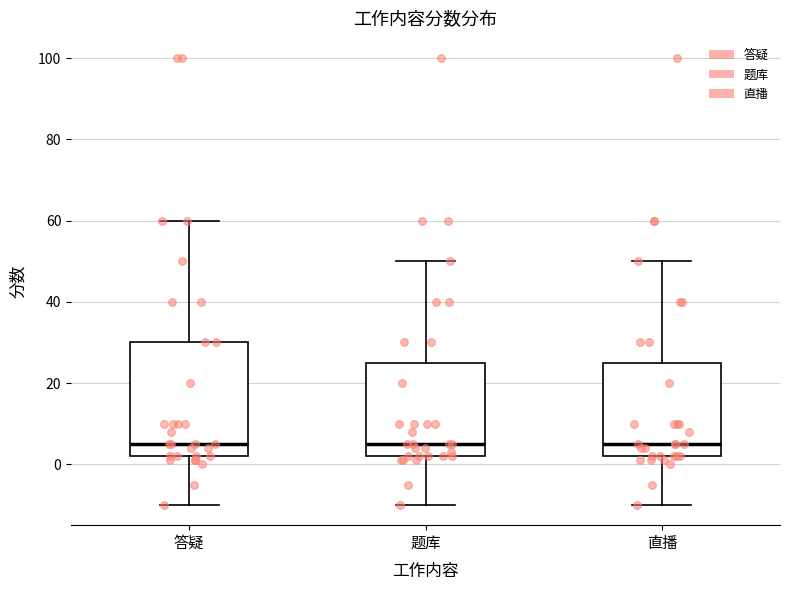

Reading left to right, transcribe this box plot: for each box, give where its median line is, the range the box spans, and where its two whiskers end, as read against the y-axis. The values are not printed on the chart, so give them approximately, as read against the axis.

答疑: median 6, box 2 to 30, whiskers -10 to 60
题库: median 6, box 2 to 26, whiskers -10 to 50
直播: median 6, box 2 to 26, whiskers -10 to 50